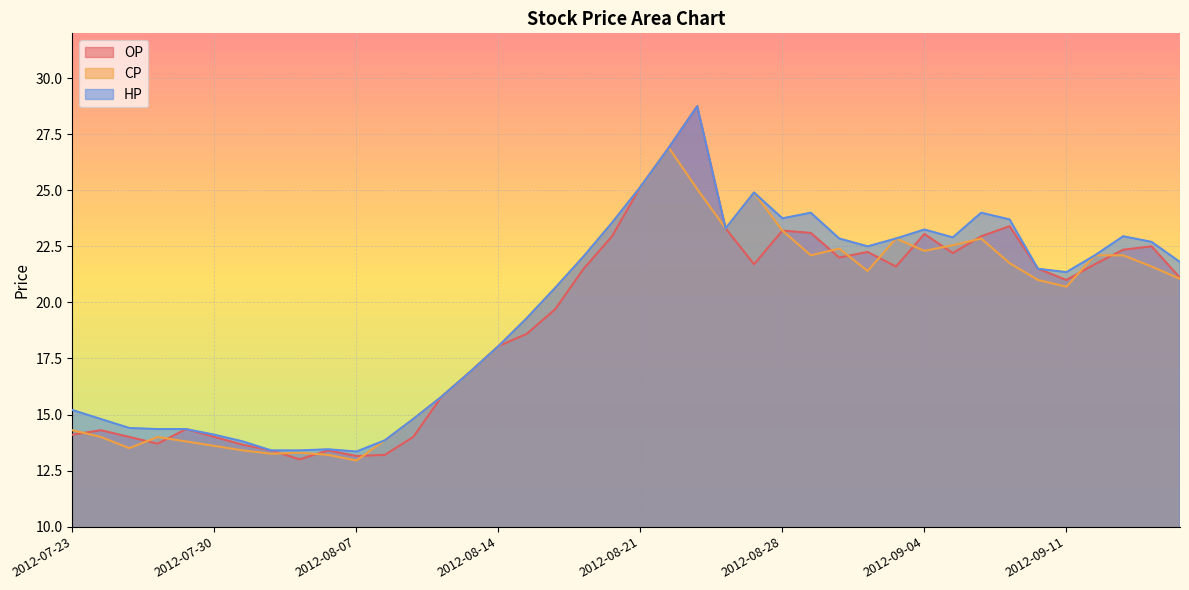

True or false: HP and CP intersect in this chart.

False